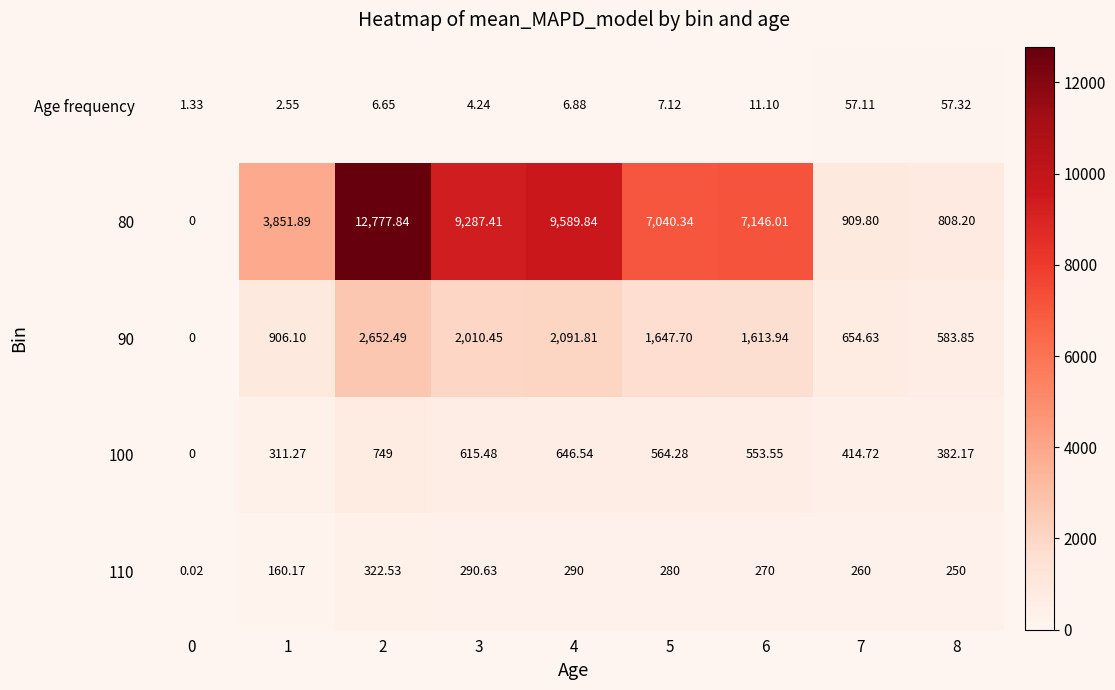

List the series in order of their peak value, lowest first.

Age frequency, 110, 100, 90, 80